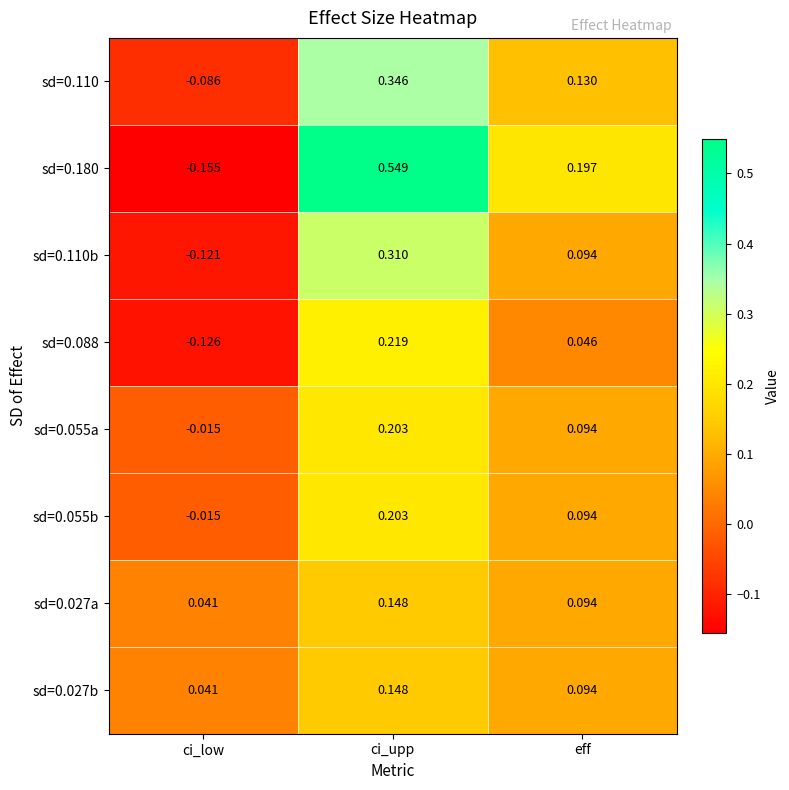

At which category does the chart reach its peak across all series?

ci_upp